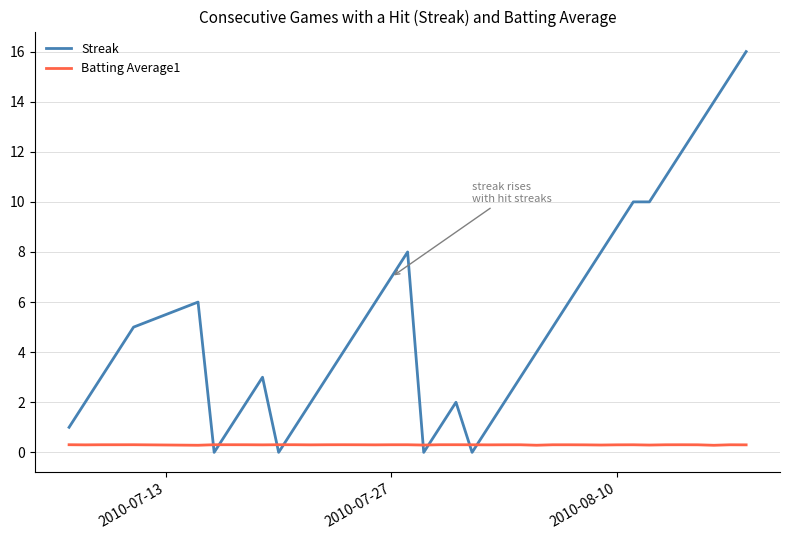

What is the greatest value displayed?

16.0